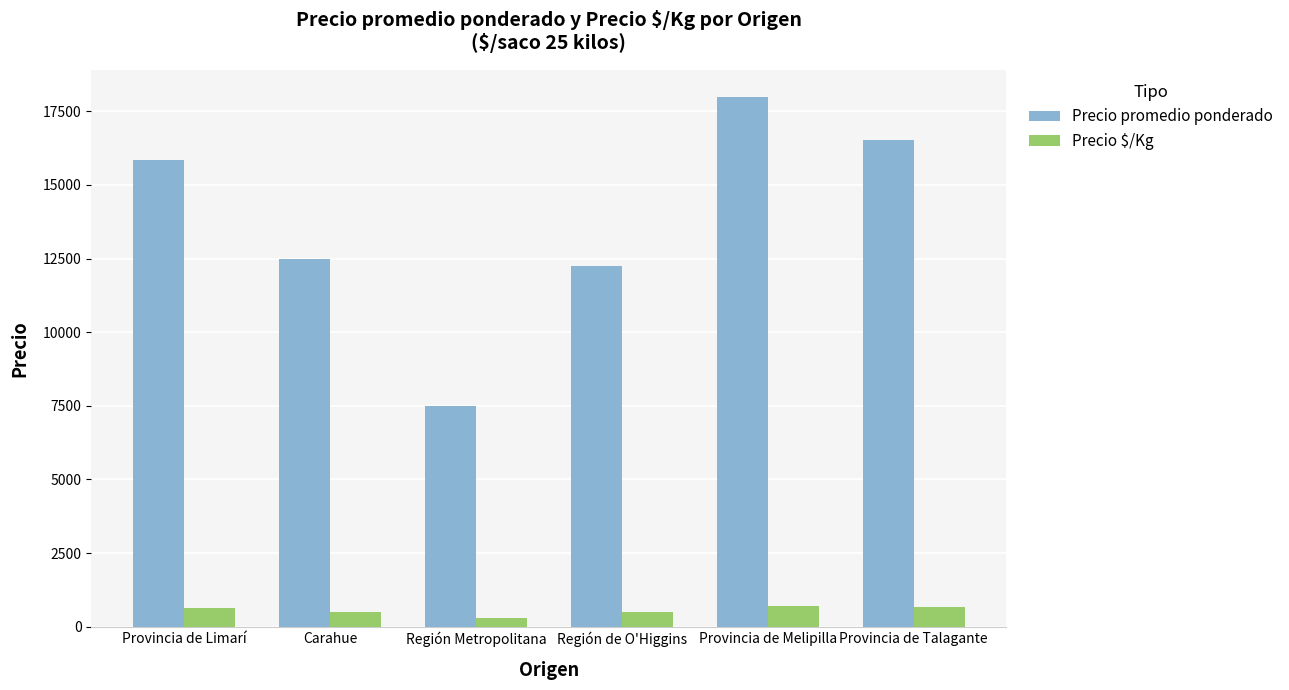

Which series has the largest range (max minus min)?

Precio promedio ponderado